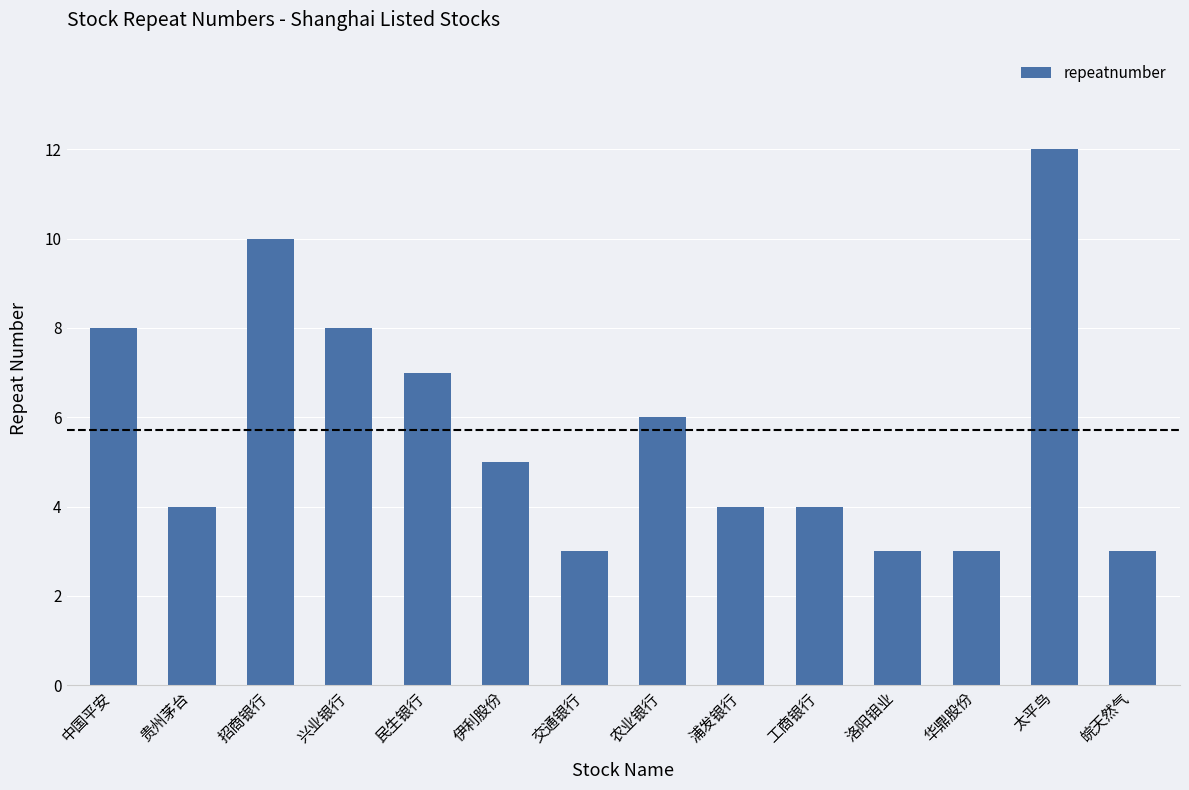

What is the difference between the second highest and minimum values?

7